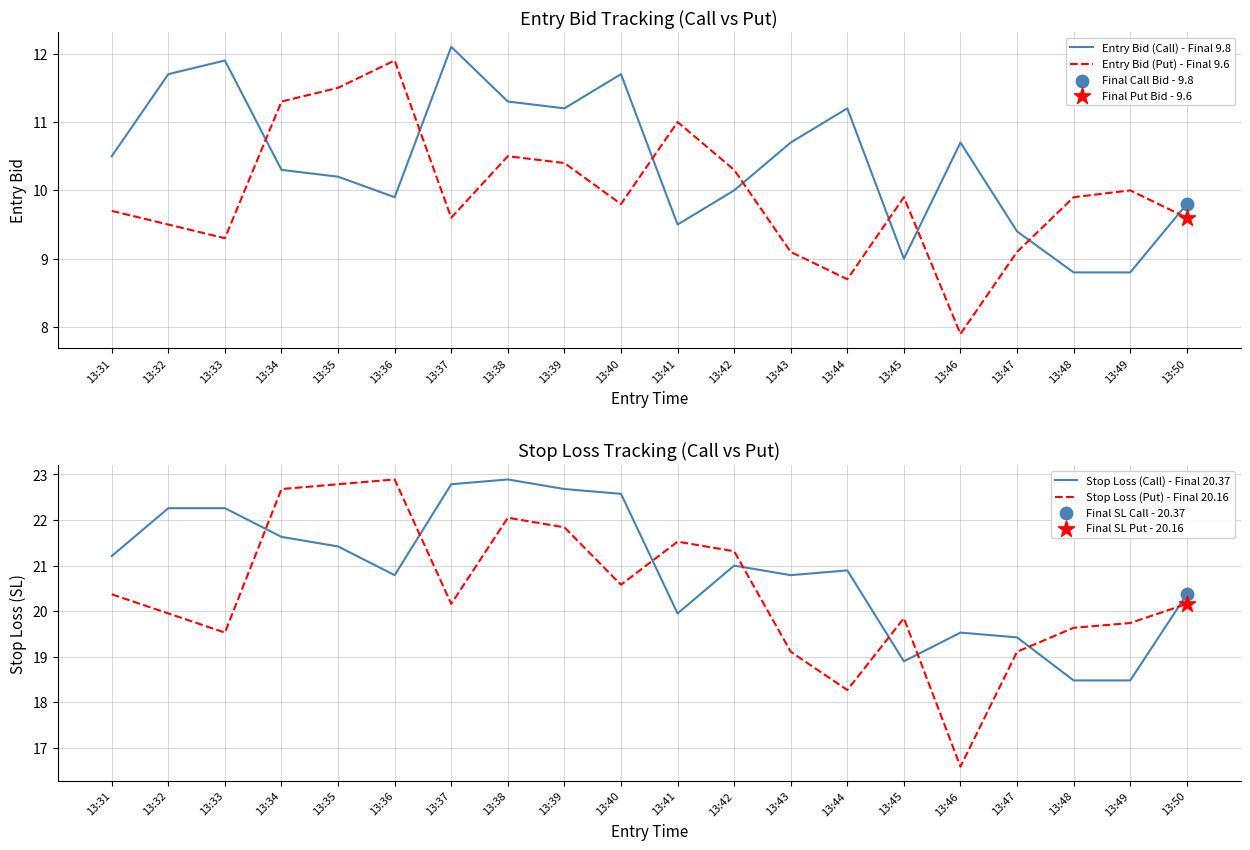

Which series contains the highest Y value?

Stop Loss (Call) - Final 20.37